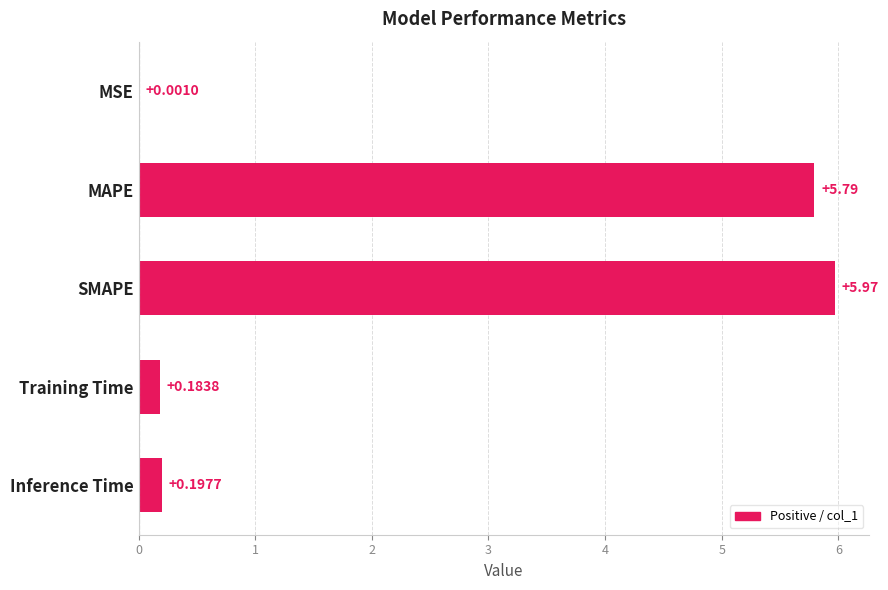

What is the sum of the values at SMAPE and Training Time?

6.2